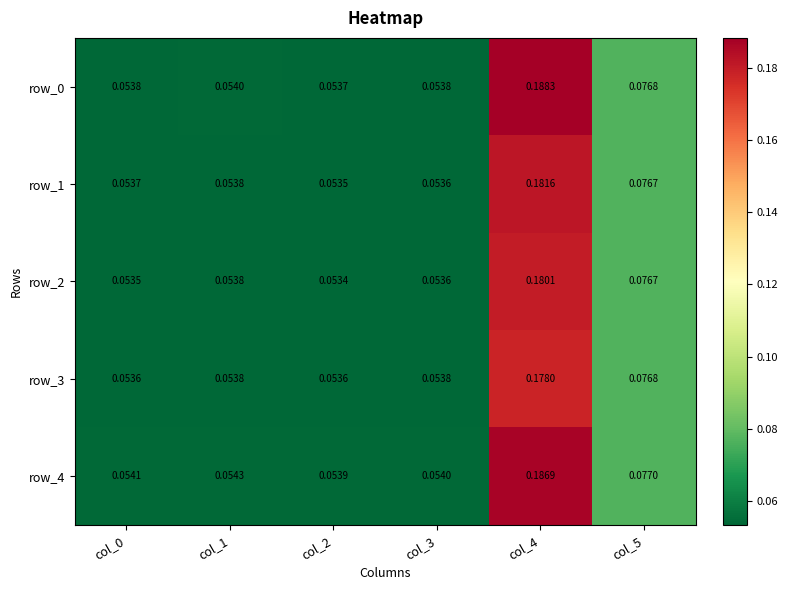

What is the average value of the row_2 series?

0.1